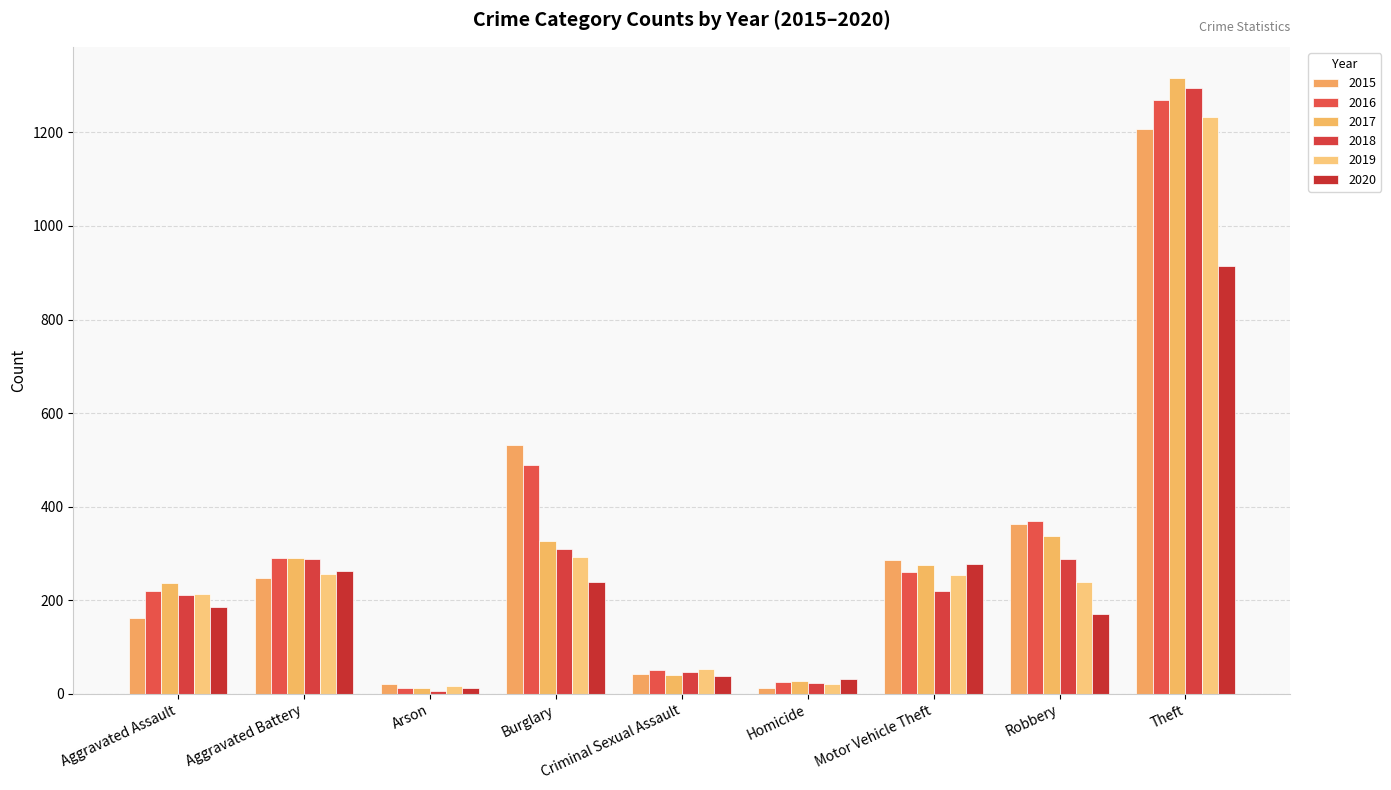

Which label corresponds to the largest value in the chart?

Theft